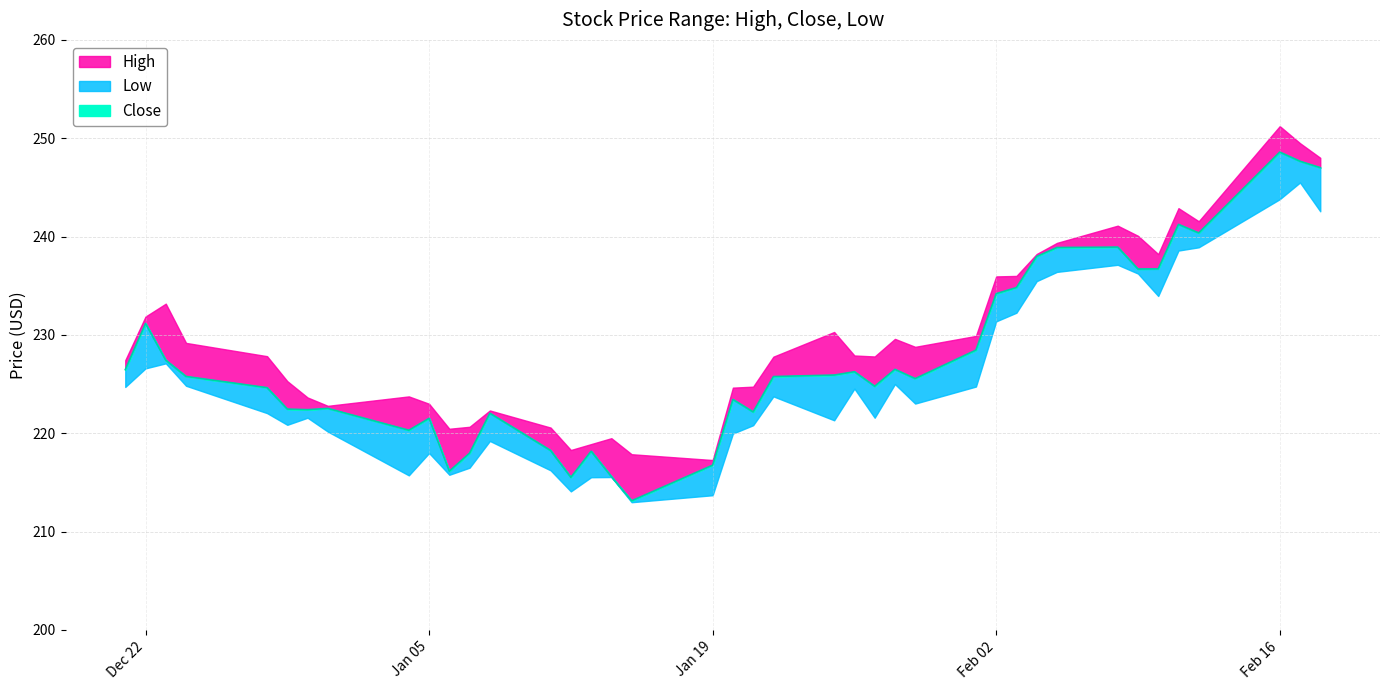

What is the sum of all Low values?

9018.2